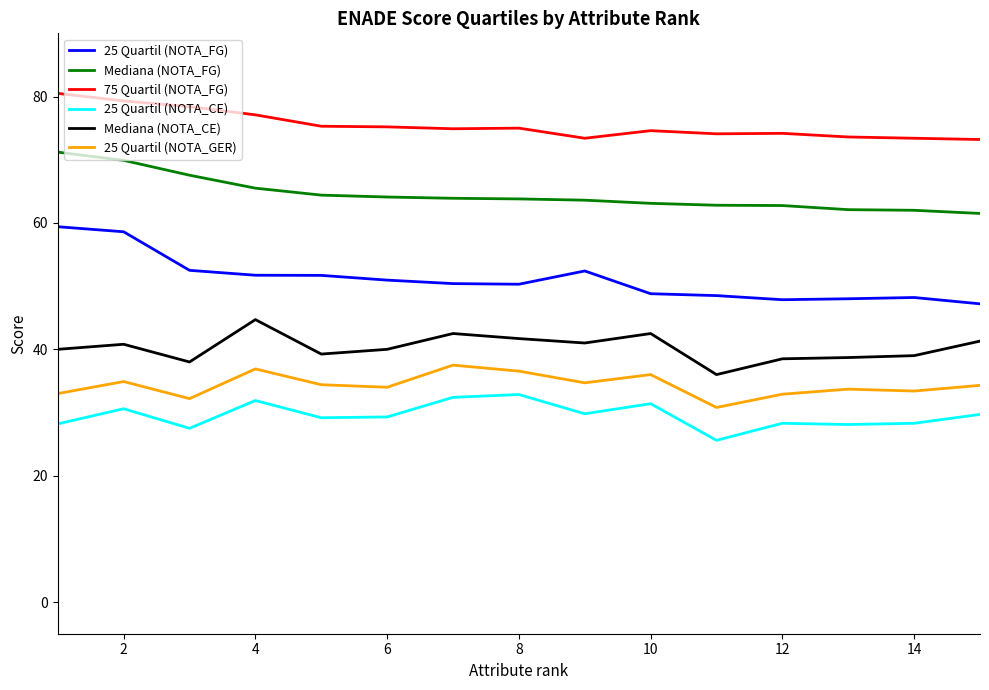

How many series are shown in this chart?

6